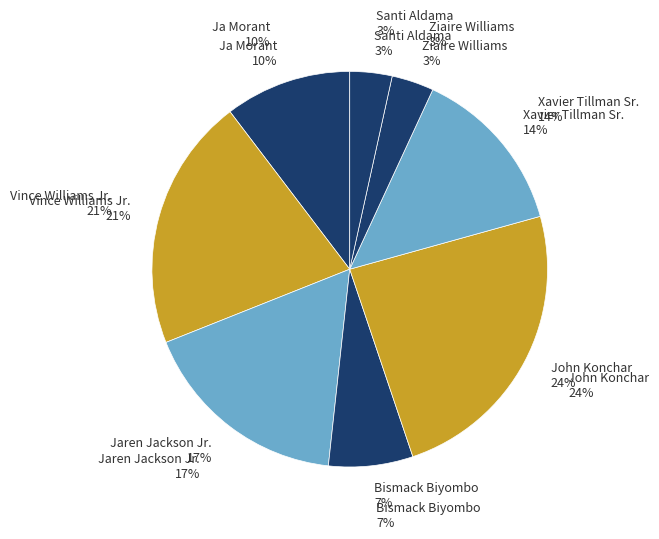

What percentage is NOT represented by Jaren Jackson Jr.?

82.8%